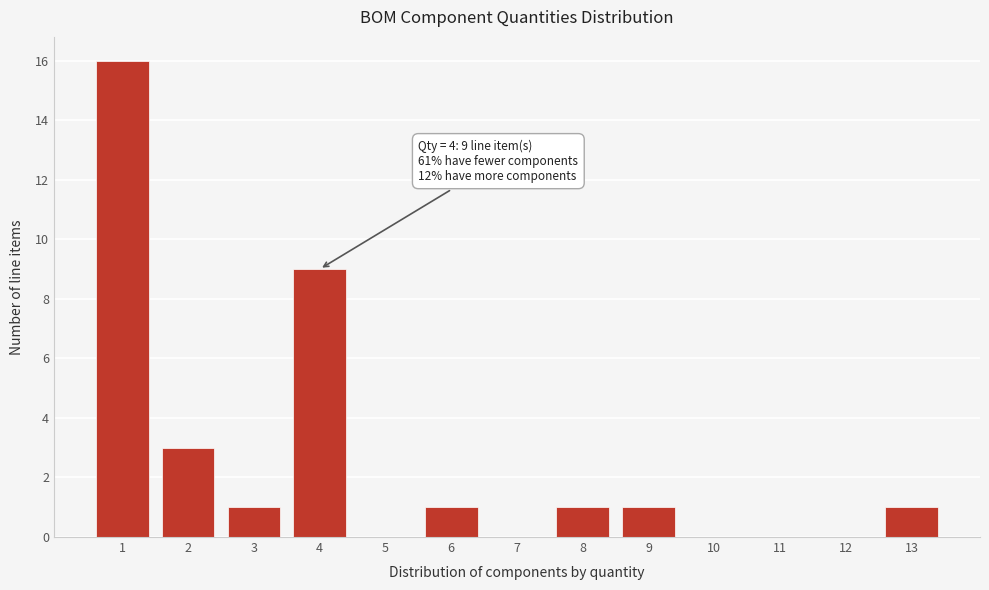

Over which range of the x-axis is the bar tallest?

0.5 to 1.5